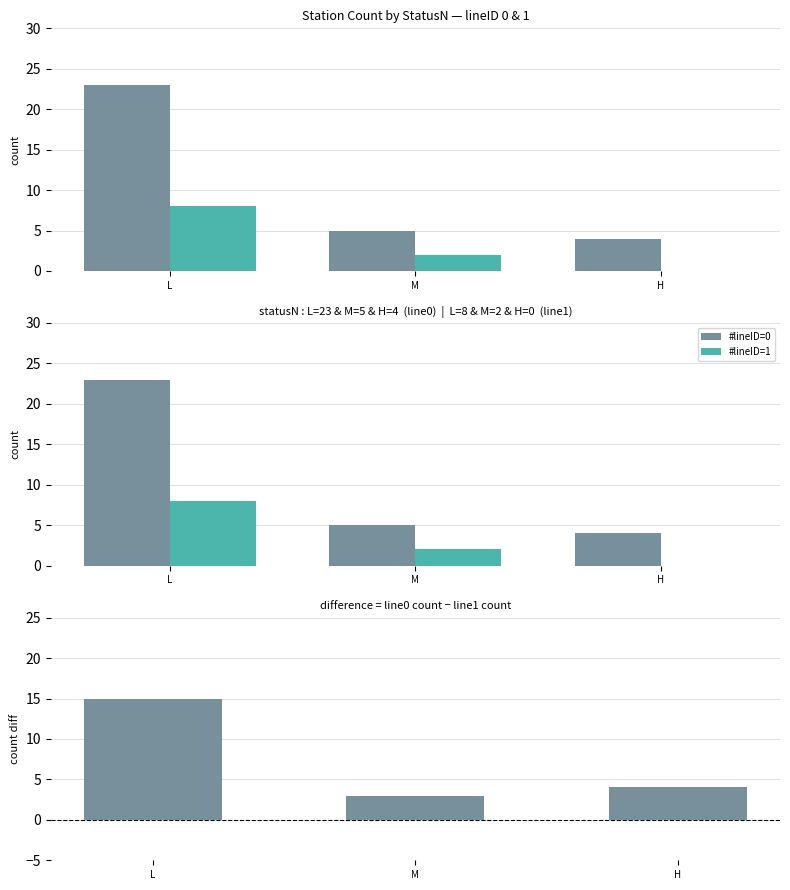

Which has a higher value, H or L?

L